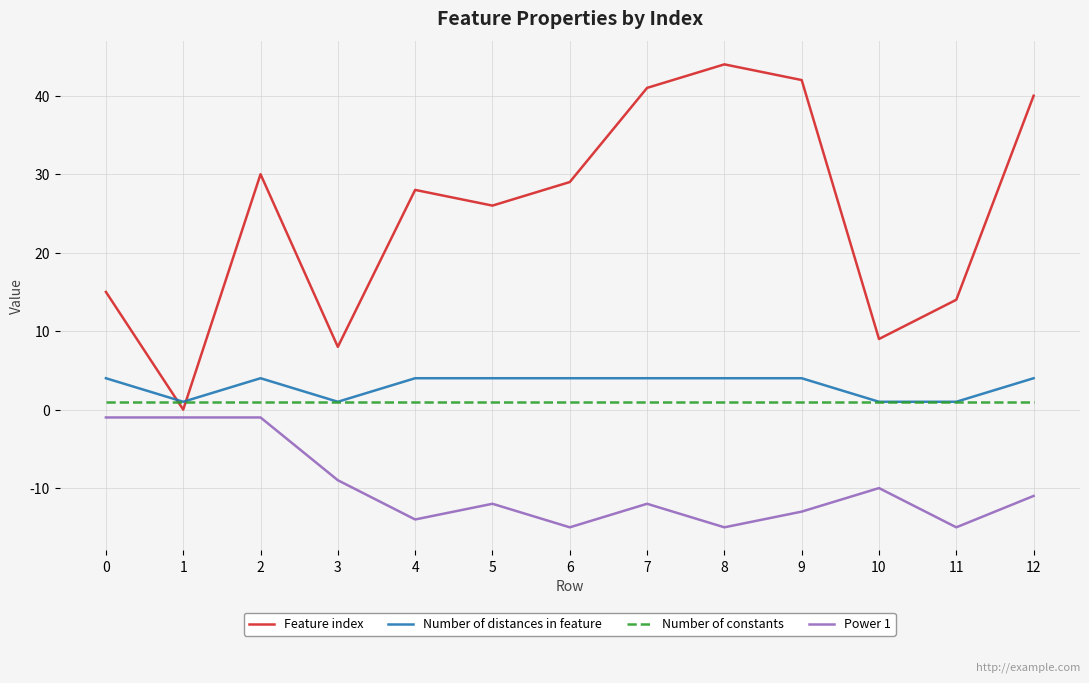

Which series has the largest range (max minus min)?

Feature index